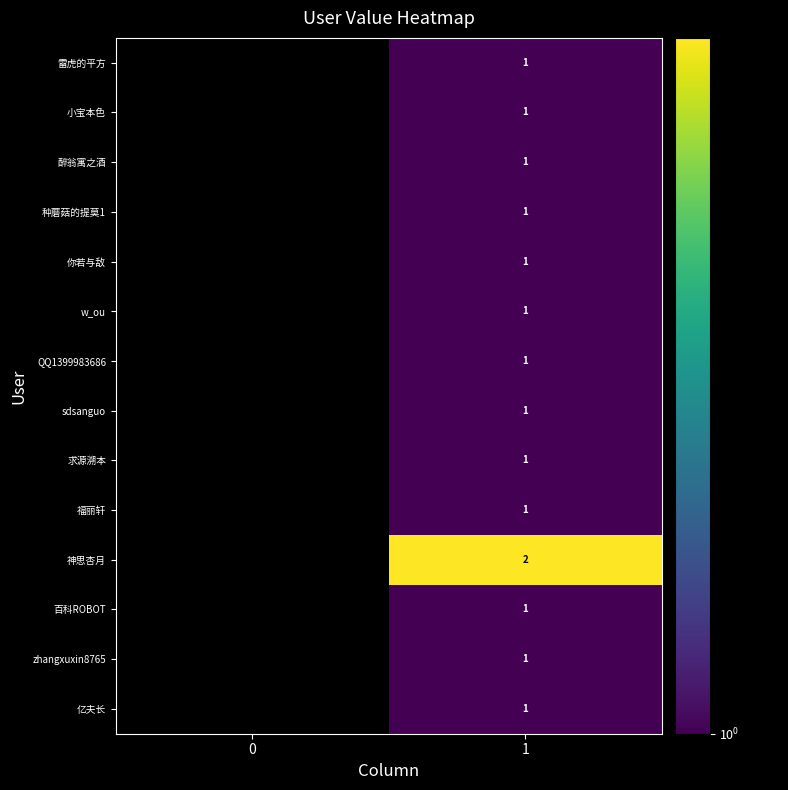

At which category is the sum across all series the highest?

1